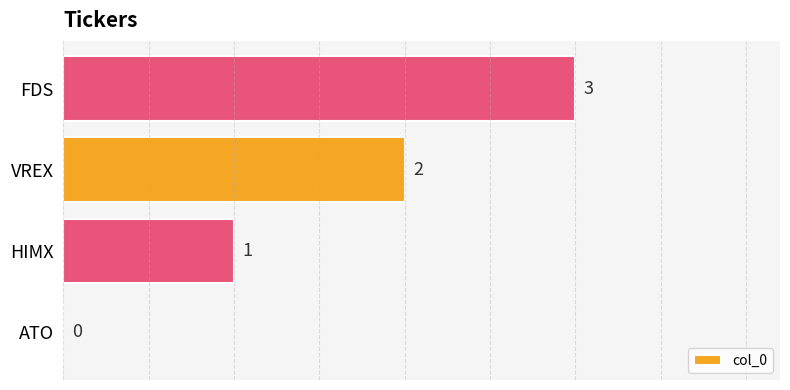

What is the approximate value at FDS?

3